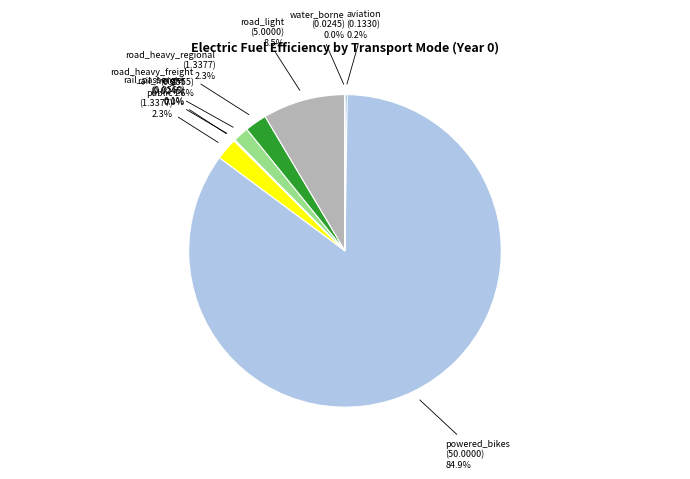

True or false: powered_bikes accounts for 85% of the total.

True